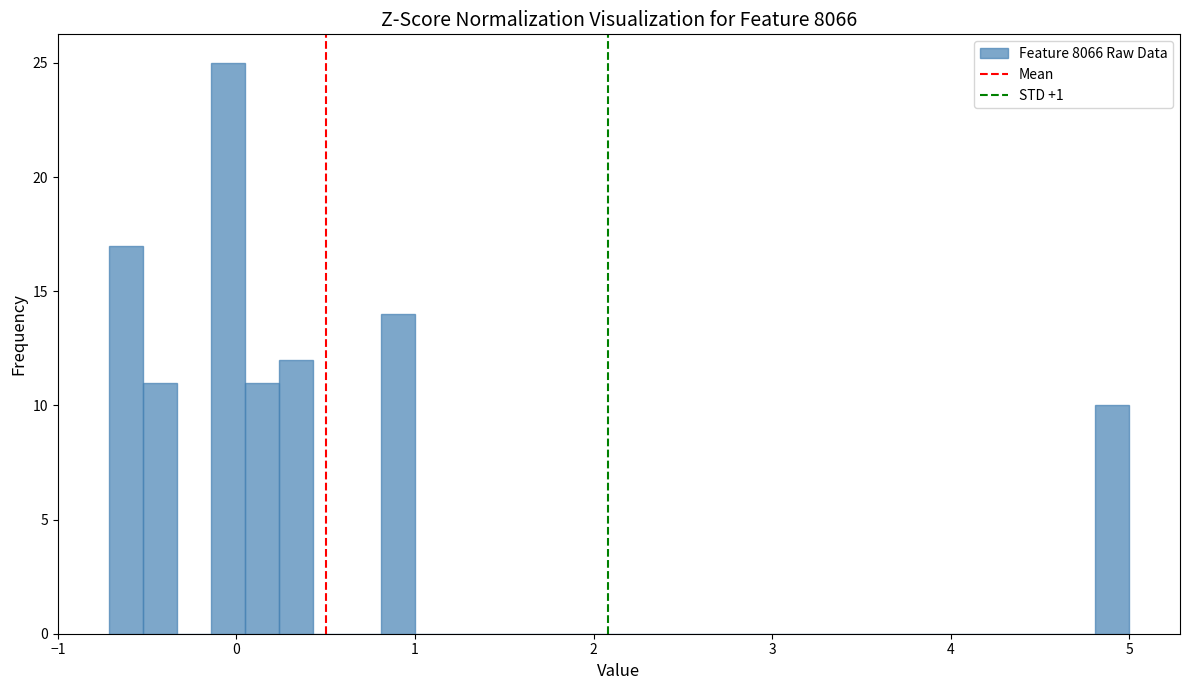

Around what value on the x-axis is the tallest bar? Give the approximate position of its centre, as read against the axis.

0.0